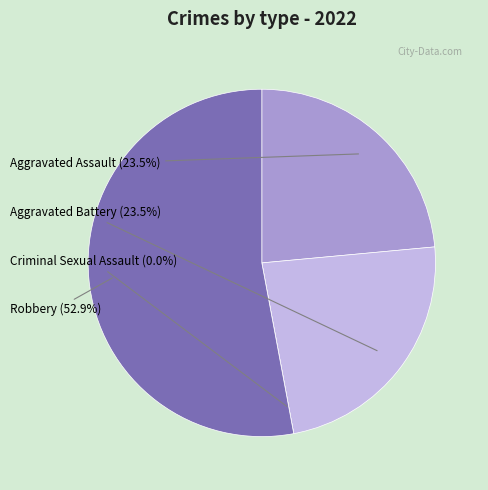

What percentage is the Robbery slice, to the nearest percent?

53%